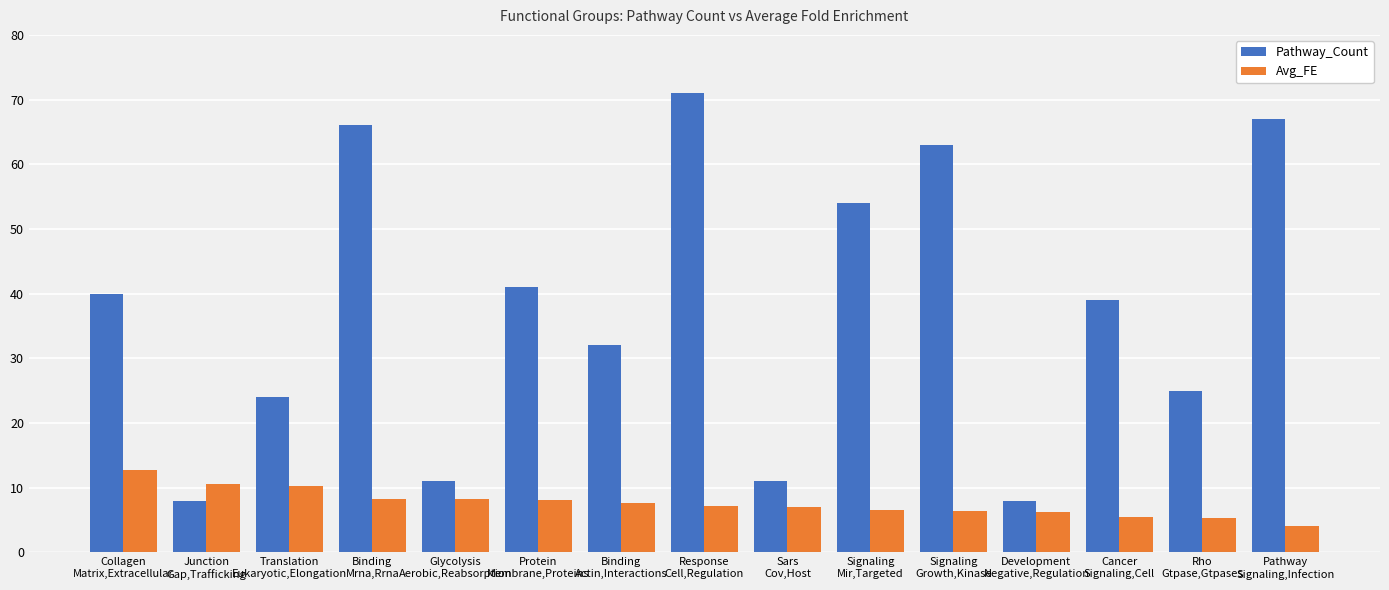

Does the chart contain stacked bars?

No